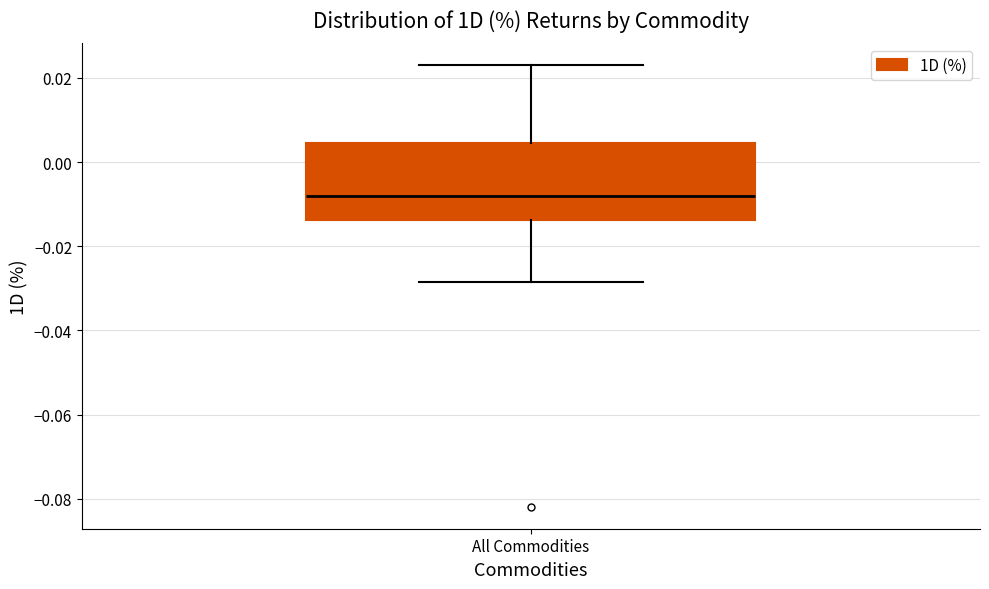

Transcribe this box plot: give where the median line is, the range the box spans, and where the two whiskers end, as read against the y-axis. The values are not printed on the chart, so give them approximately, as read against the axis.

median -0.008, box -0.014 to 0.004, whiskers -0.028 to 0.024